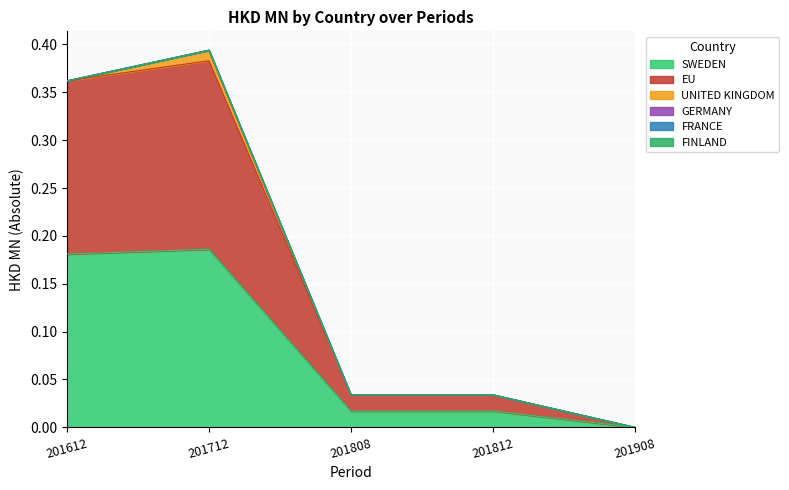

What position from the right is FRANCE?

2